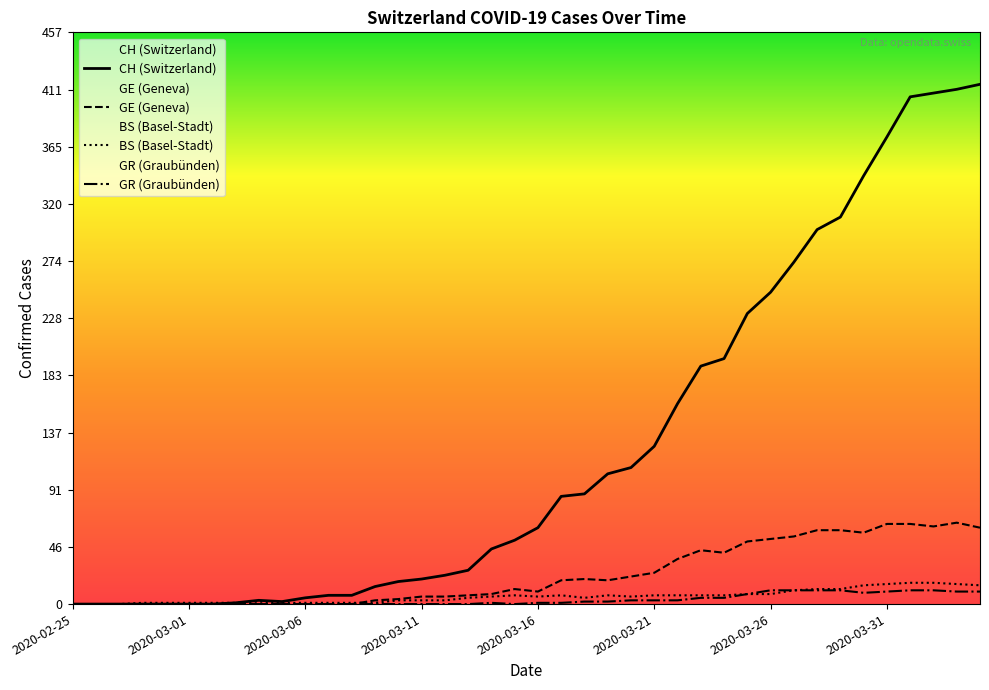

What is the label of the 6th point from the left?

2020-03-01